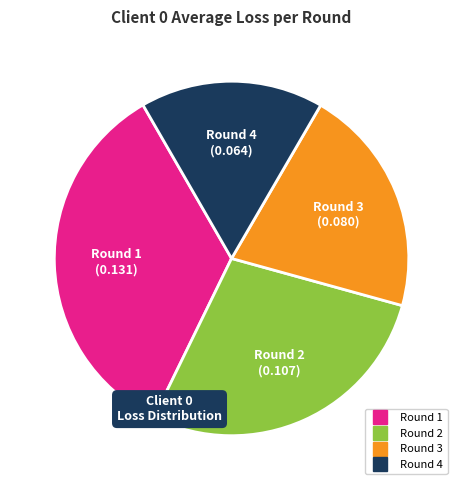

How many segments does this pie chart have?

4